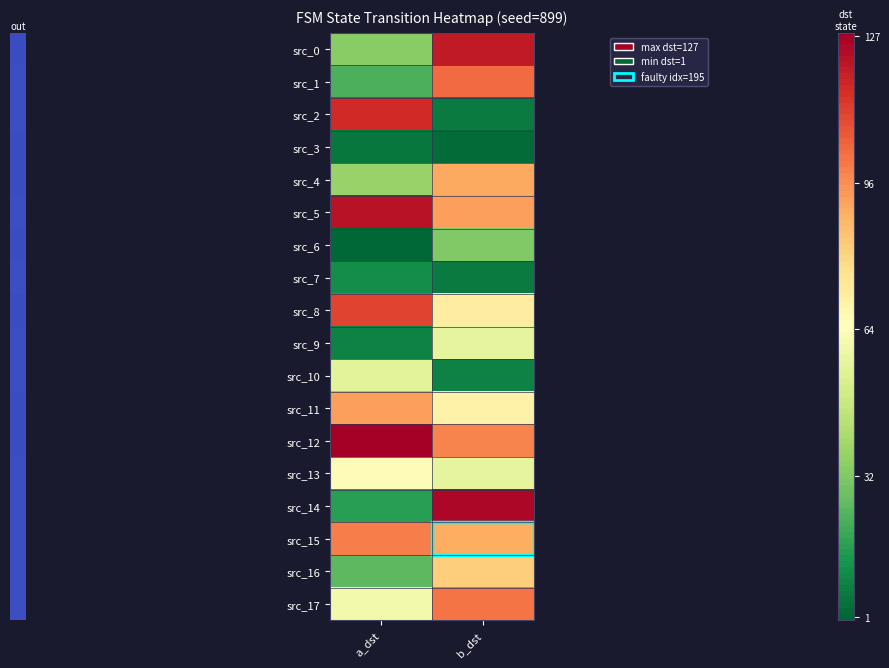

Reading right to left, list all the values displayed in this chart.

src_0: b_dst=120	a_dst=33
src_1: b_dst=102	a_dst=22
src_2: b_dst=6	a_dst=116
src_3: b_dst=2	a_dst=5
src_4: b_dst=90	a_dst=36
src_5: b_dst=92	a_dst=122
src_6: b_dst=32	a_dst=1
src_7: b_dst=6	a_dst=11
src_8: b_dst=71	a_dst=110
src_9: b_dst=56	a_dst=8
src_10: b_dst=8	a_dst=55
src_11: b_dst=69	a_dst=92
src_12: b_dst=97	a_dst=127
src_13: b_dst=56	a_dst=65
src_14: b_dst=125	a_dst=16
src_15: b_dst=89	a_dst=98
src_16: b_dst=81	a_dst=25
src_17: b_dst=100	a_dst=60